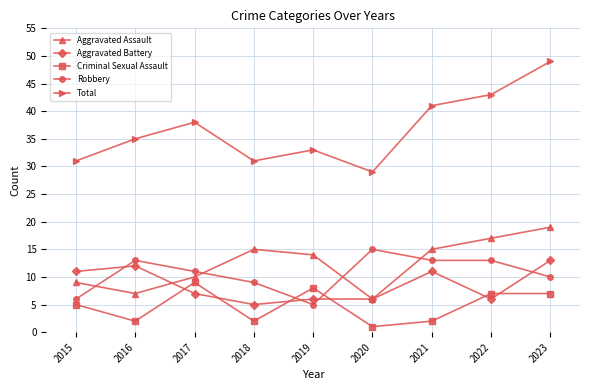

What is the value of the Total point at the 4th from the left?

31